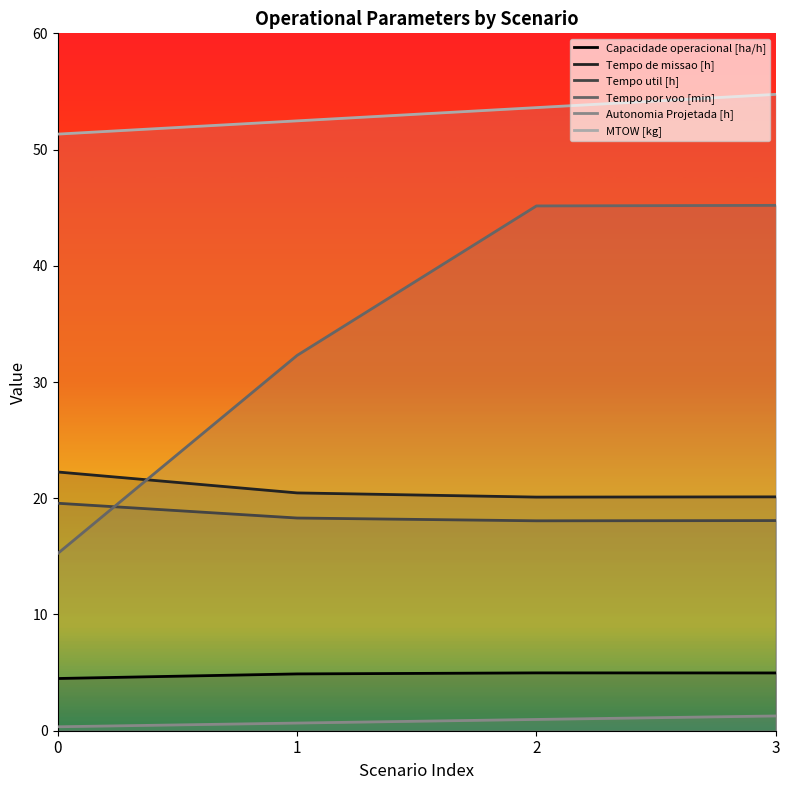

What is the difference between the maximum and second lowest values in the Tempo por voo [min] series?

12.9